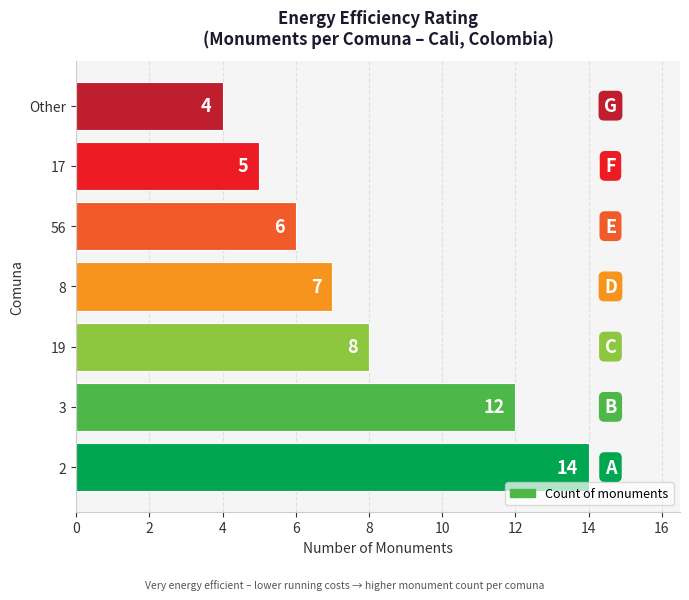

Rank the categories by value from lowest to highest.

Other, 17, 56, 8, 19, 3, 2